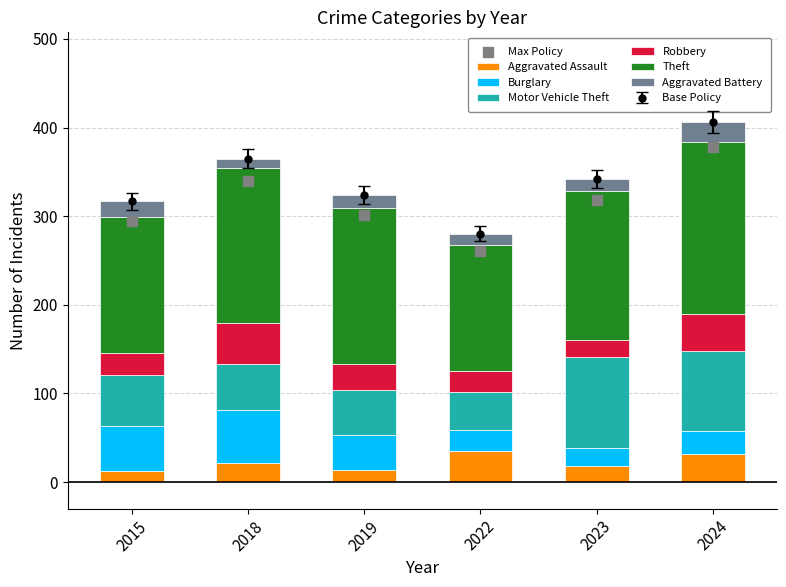

Which series has the largest Y range (max minus min)?

Motor Vehicle Theft